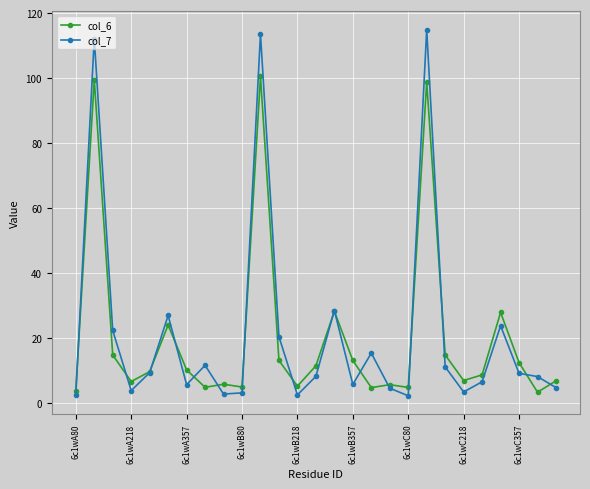

What is the maximum value shown in the chart?

114.9